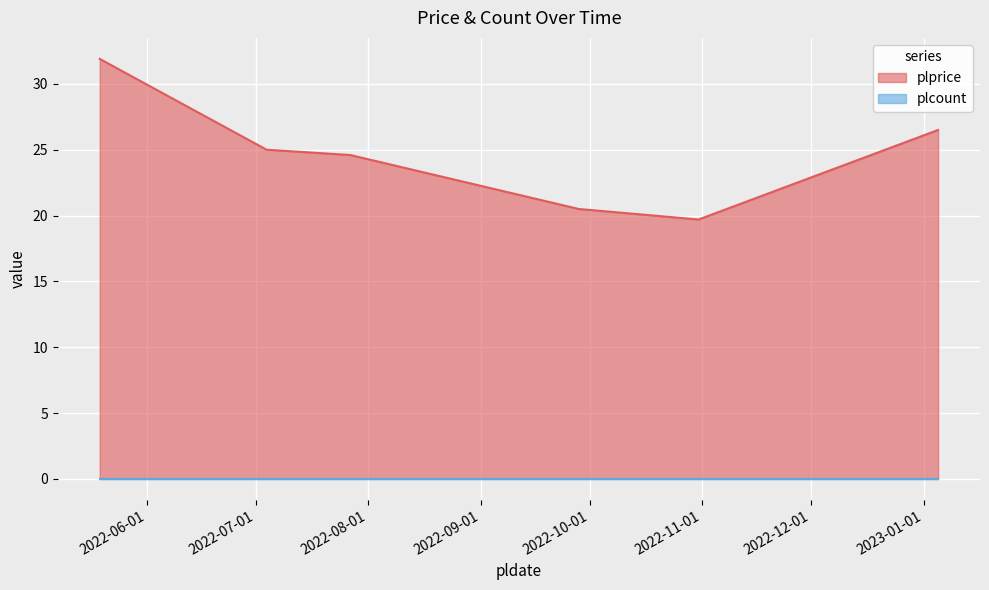

Which label corresponds to the largest value in the chart?

2022-05-19